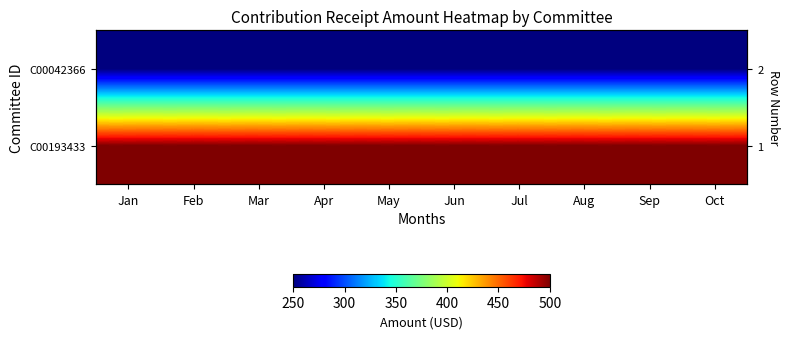

What is the spread (max minus min) of values at Jul?

250